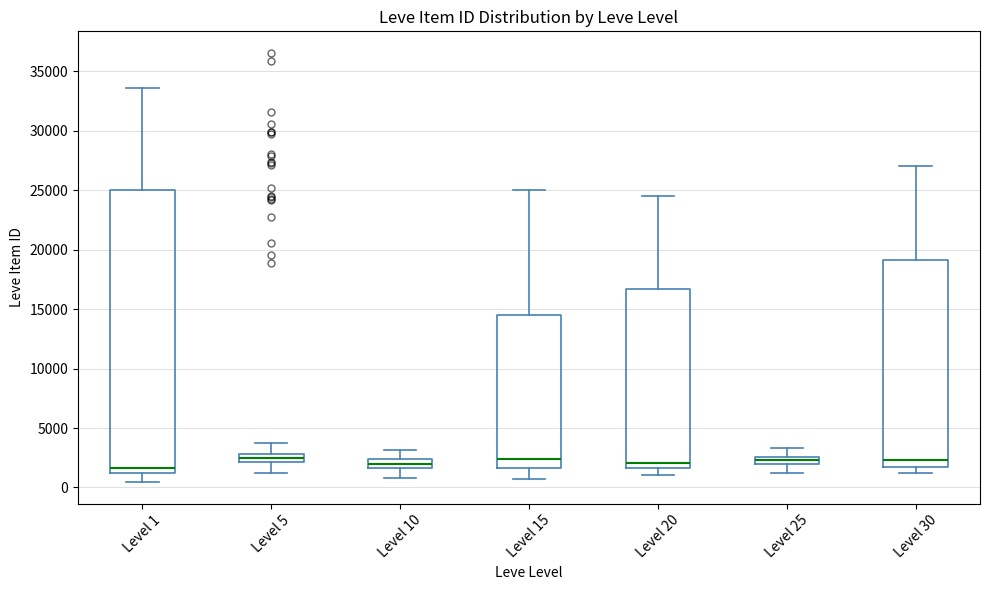

Where does the lower whisker of the box for Level 1 end on the y-axis? The values are not printed on the chart, so give them approximately, as read against the axis.

500